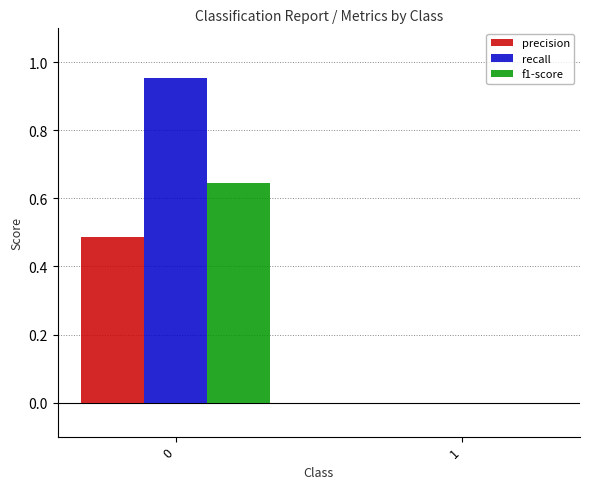

Is the value of precision at 0 greater than the value of f1-score at 1?

Yes